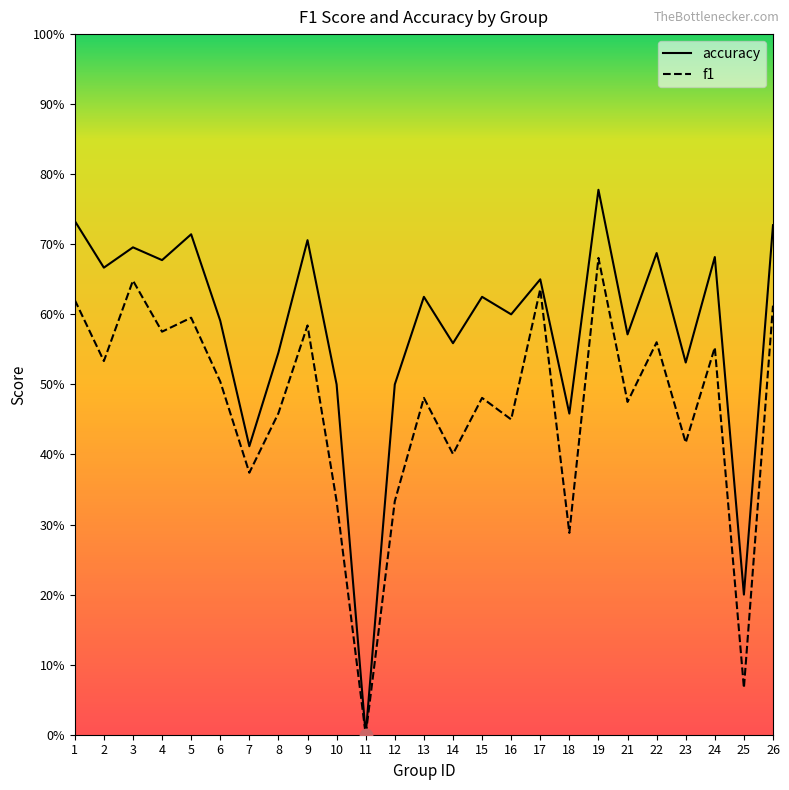

What are all the series names shown in the legend?

accuracy, f1